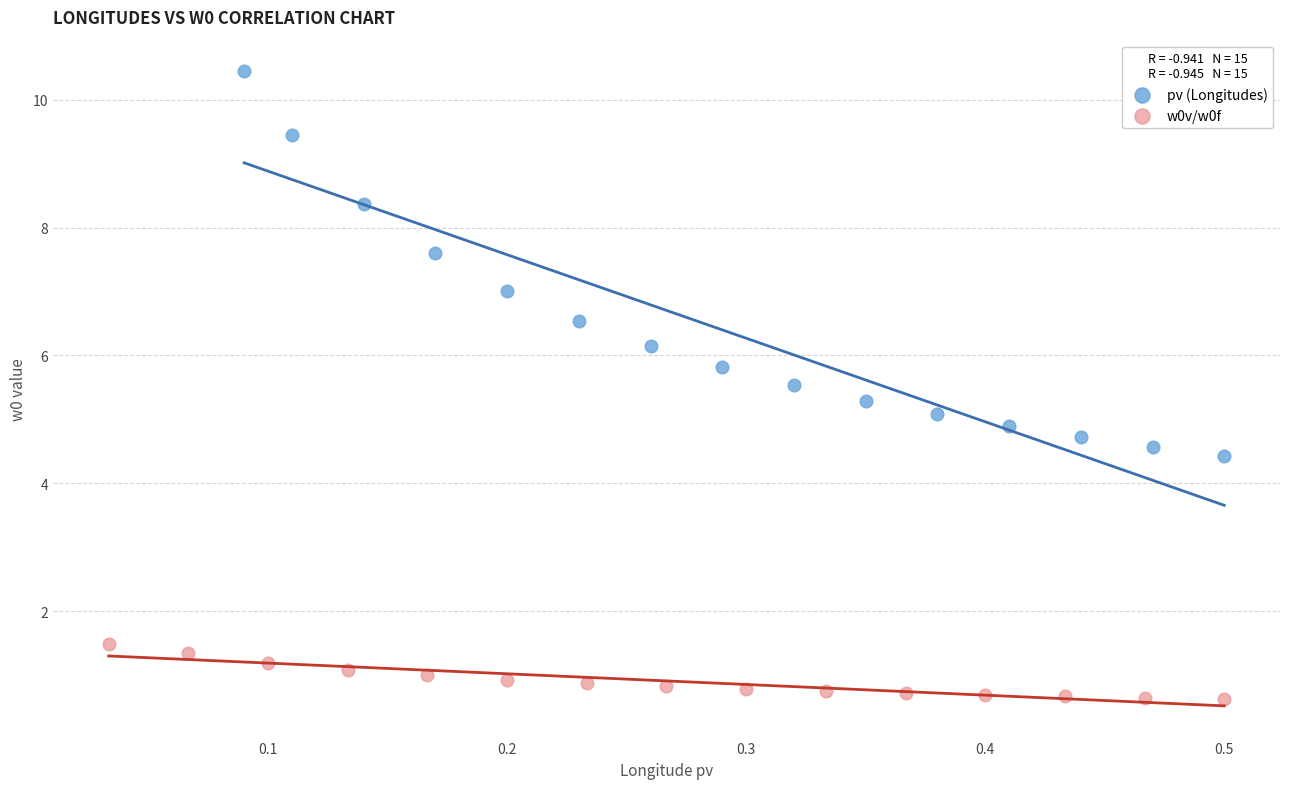

Which series reaches the minimum Y coordinate?

w0v/w0f